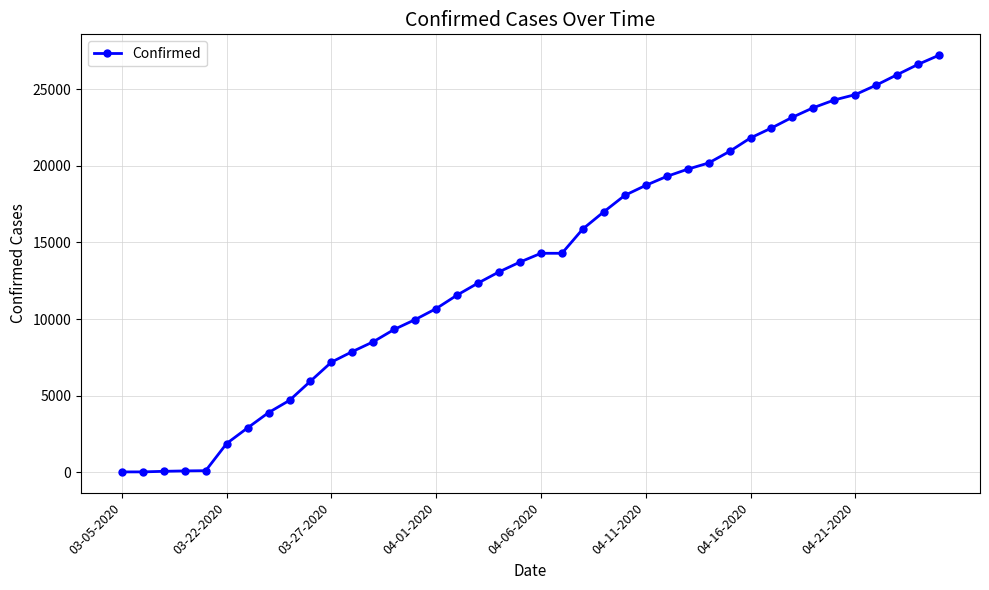

Is this an area chart (filled region under the line)?

No